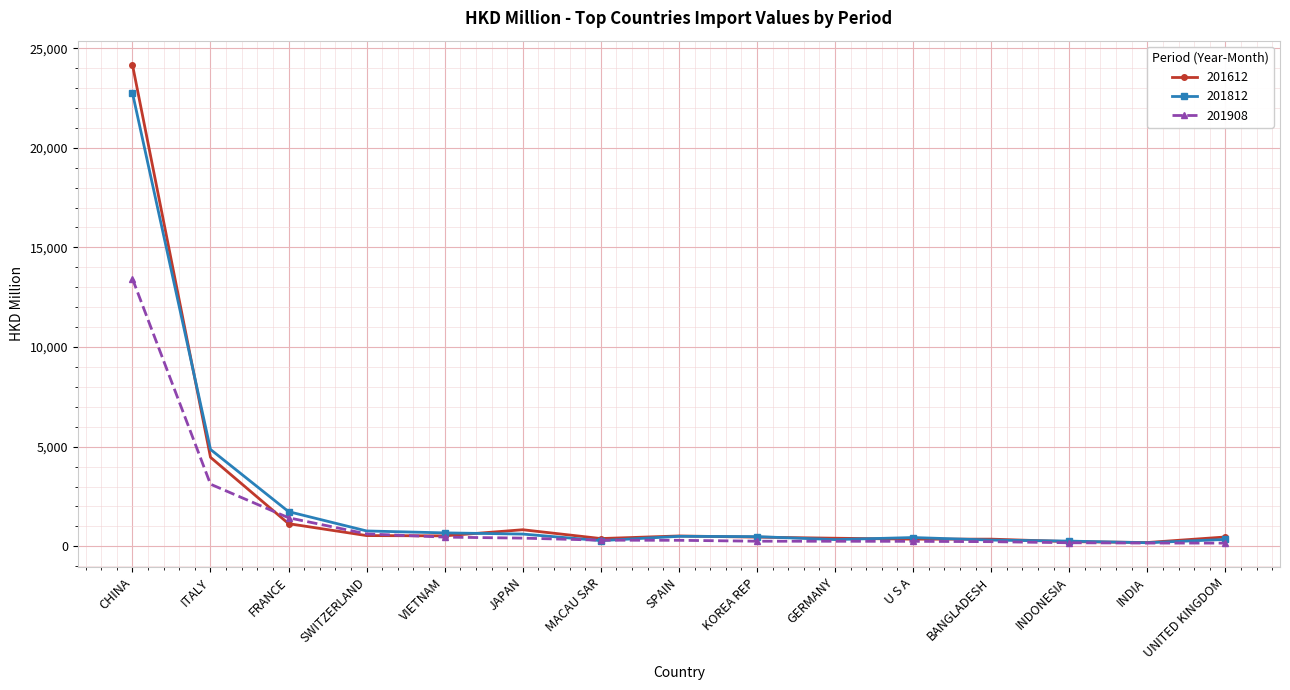

What is the difference between the highest and lowest values at CHINA?

10744.2